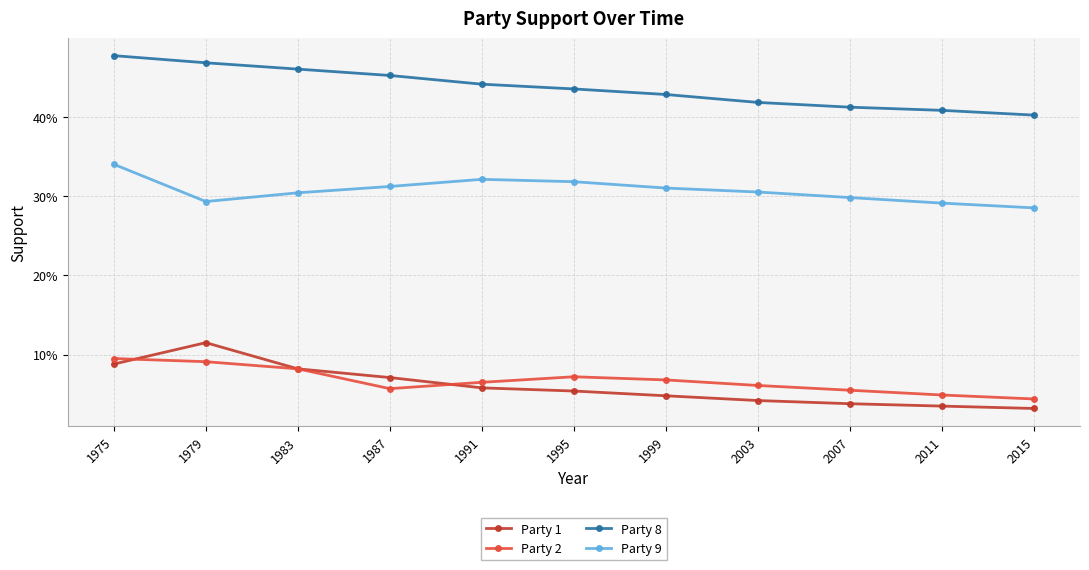

At which category does Party 2 reach its first local peak?

1995